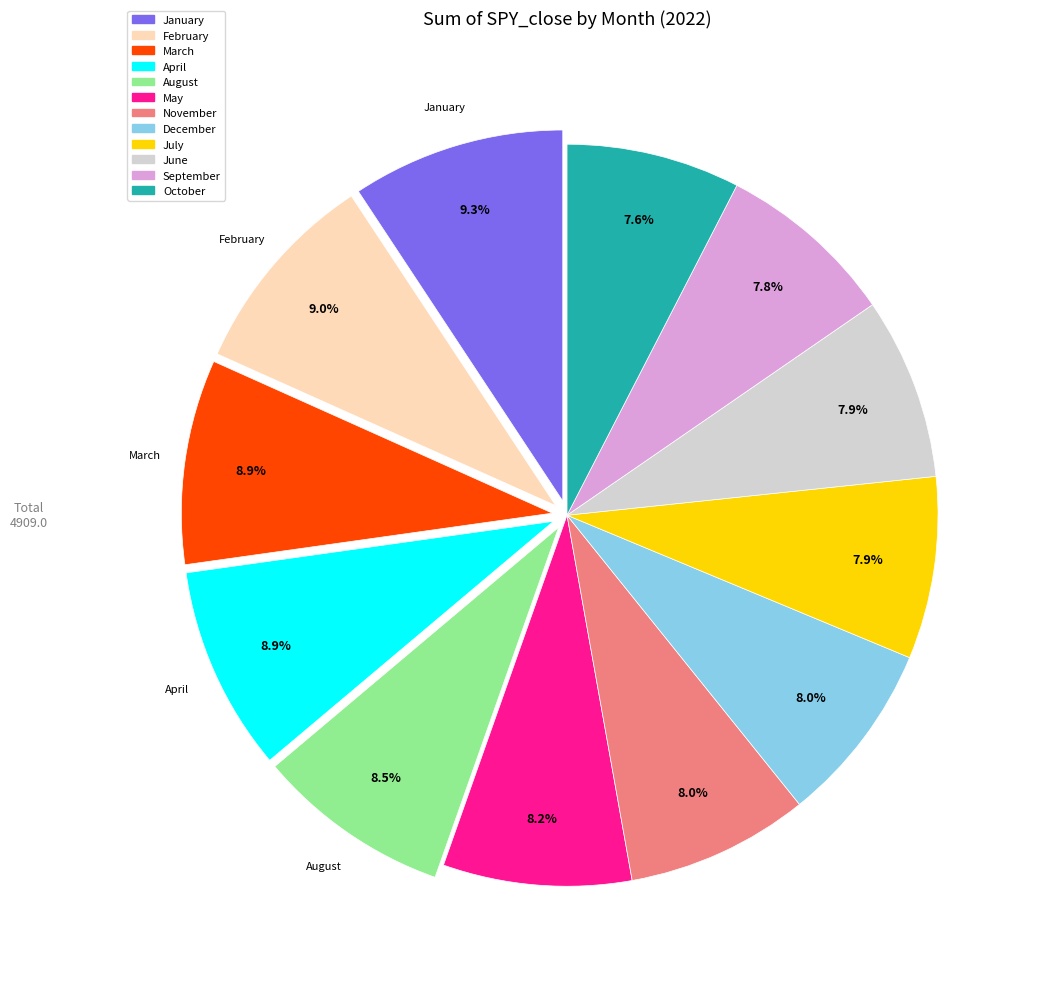

How many segments does this pie chart have?

12